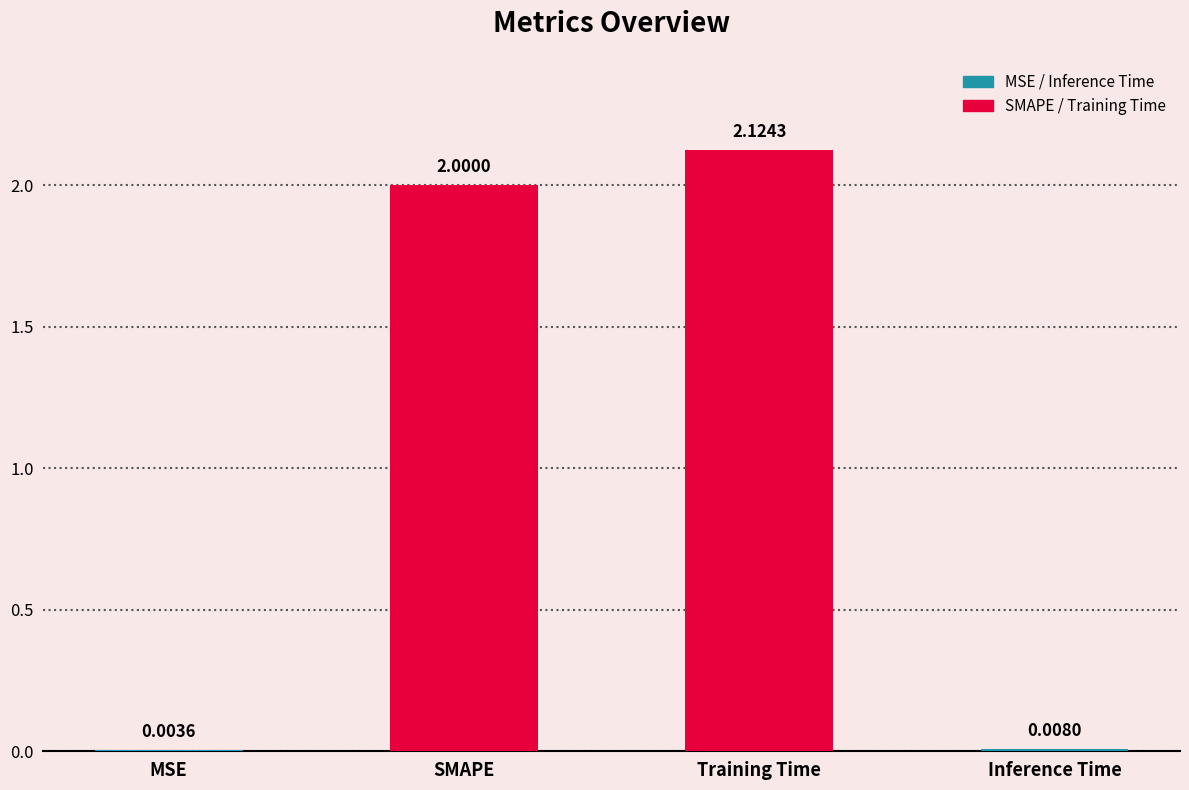

Between SMAPE and MSE, which is larger?

SMAPE